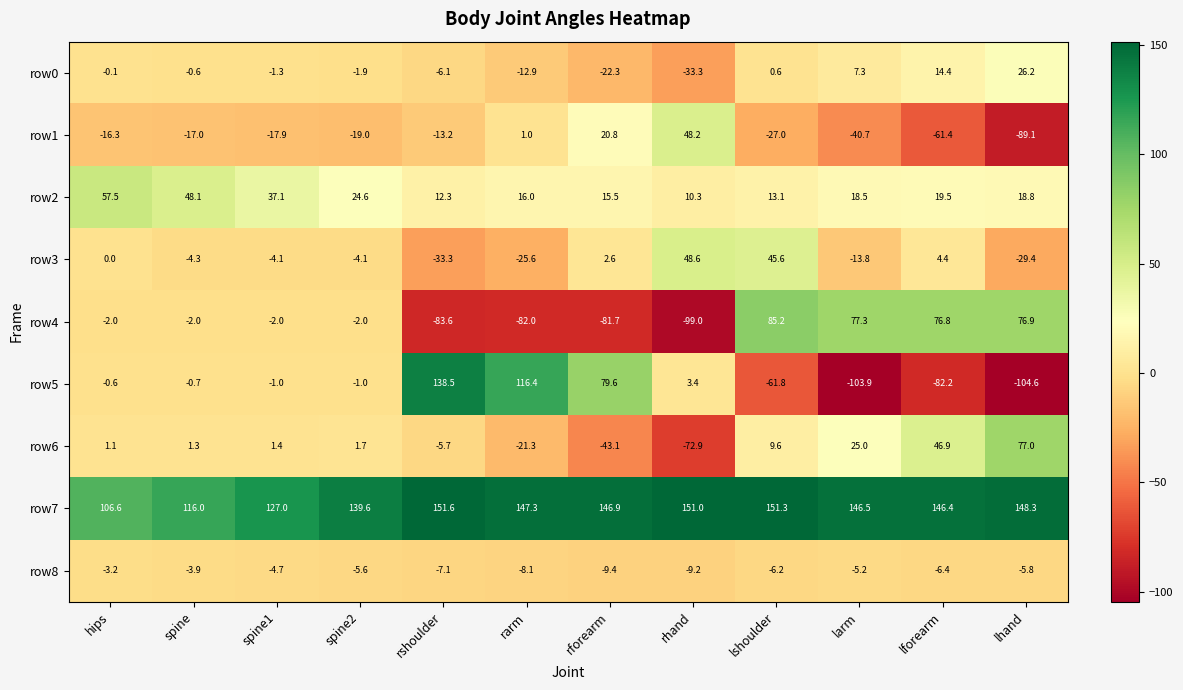

Where does the row4 series first go above -2?

lshoulder